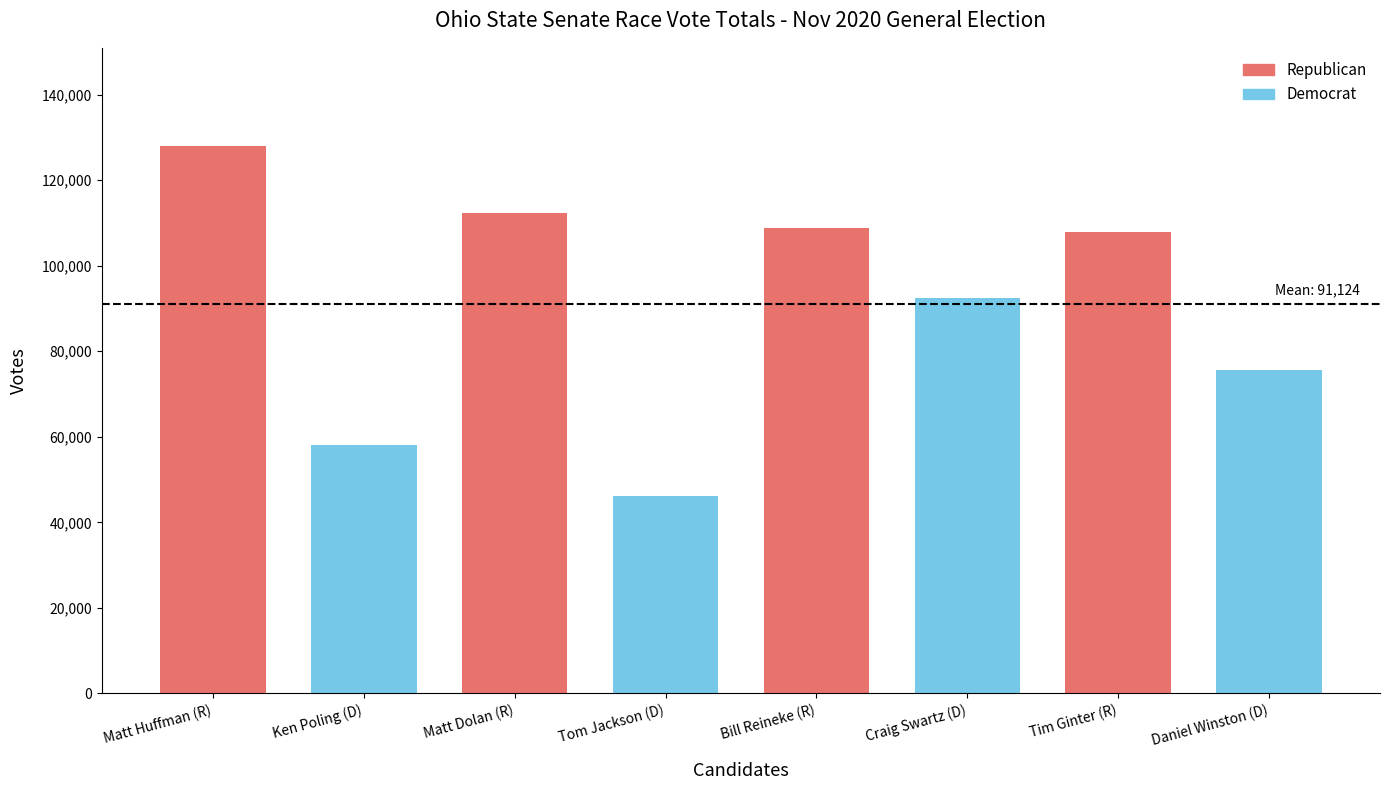

How many values in Republican are above zero?

4